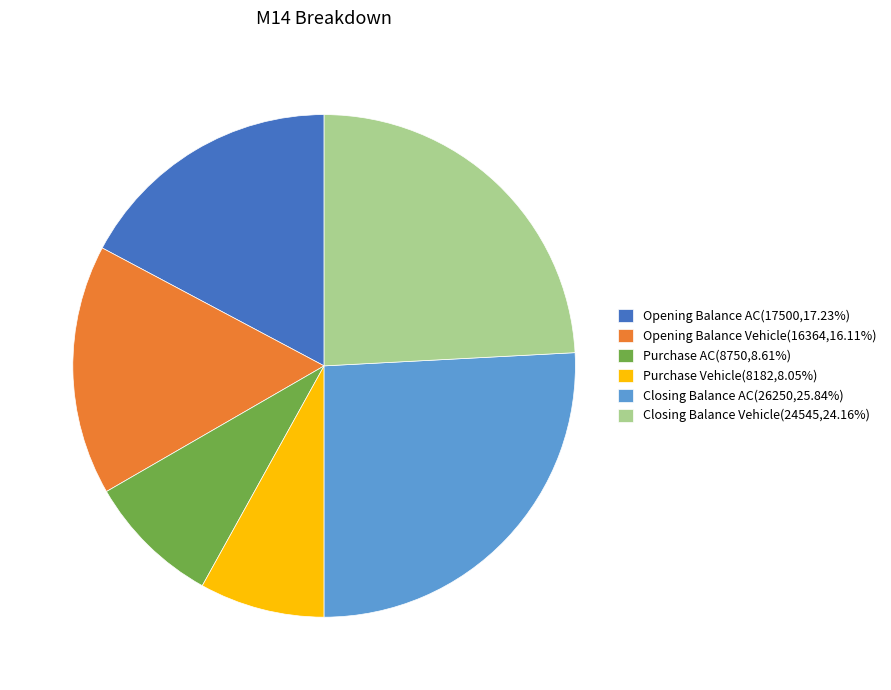

Is it true that Closing Balance AC is 26% of the pie?

True